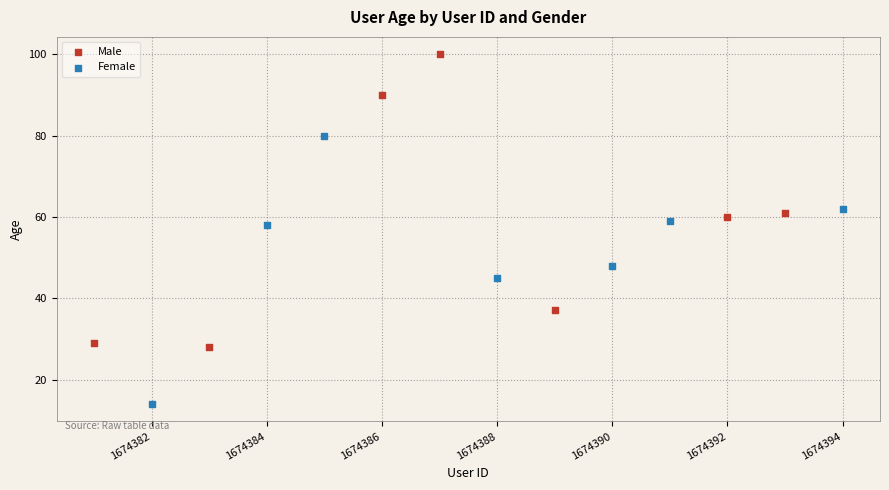

Which series reaches the minimum Y coordinate?

Female